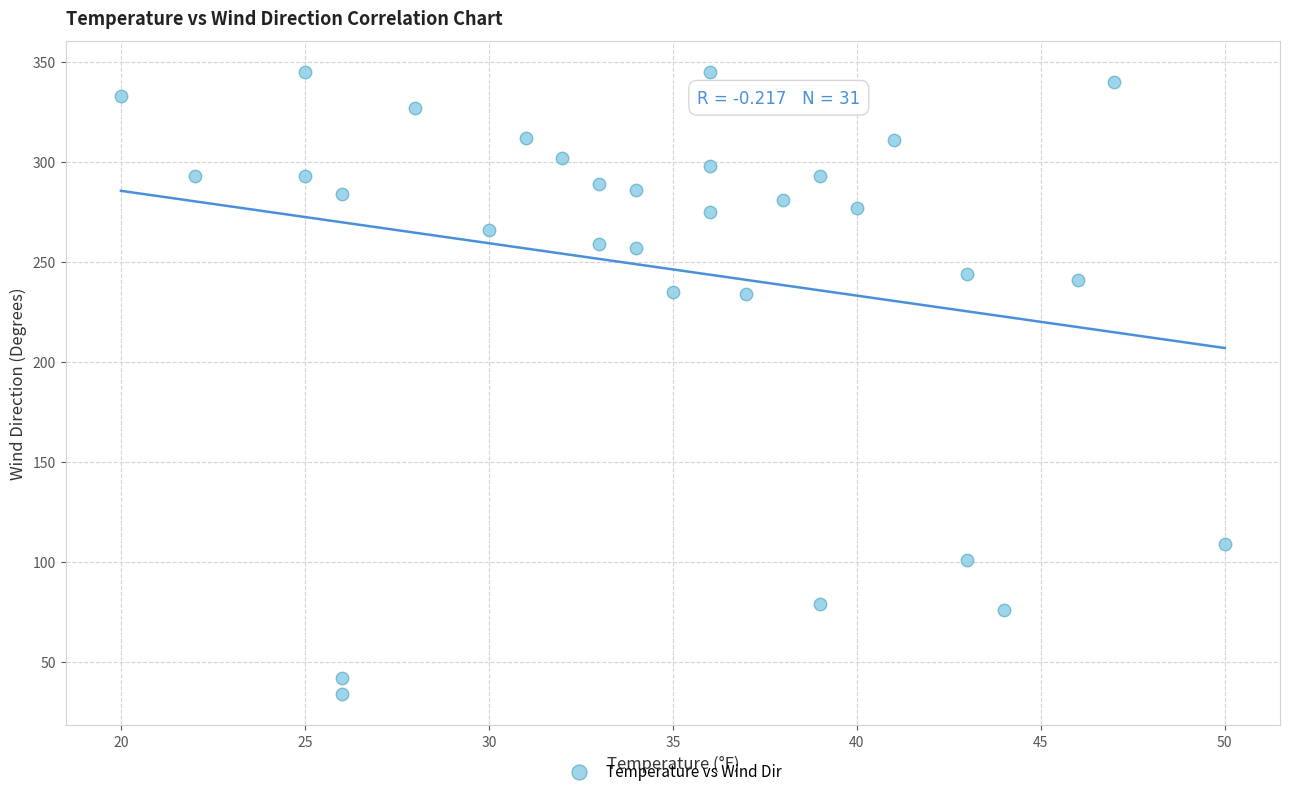

What is the range of X values (max minus min)?

30